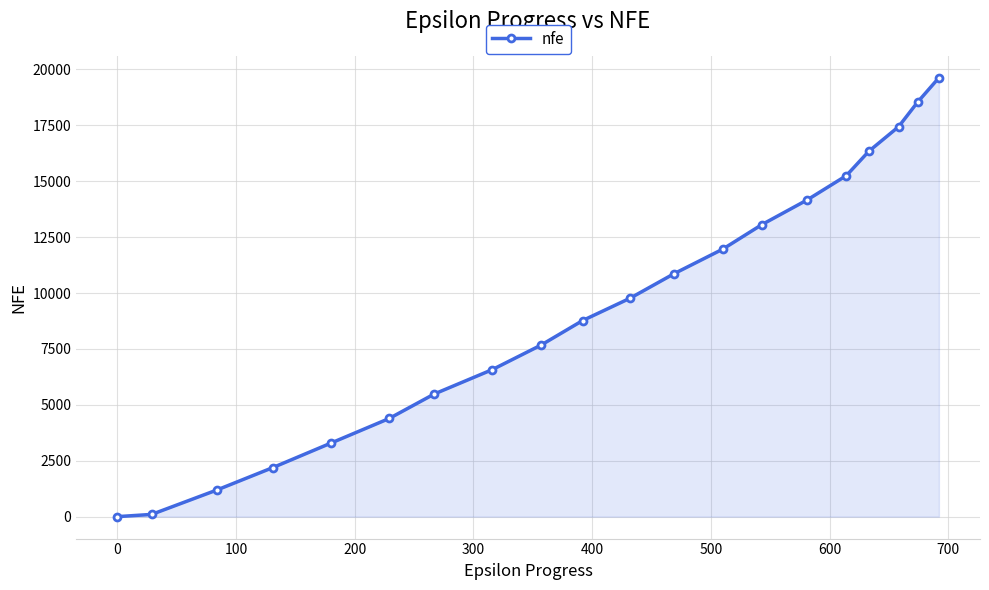

How many data points does each series have?

20